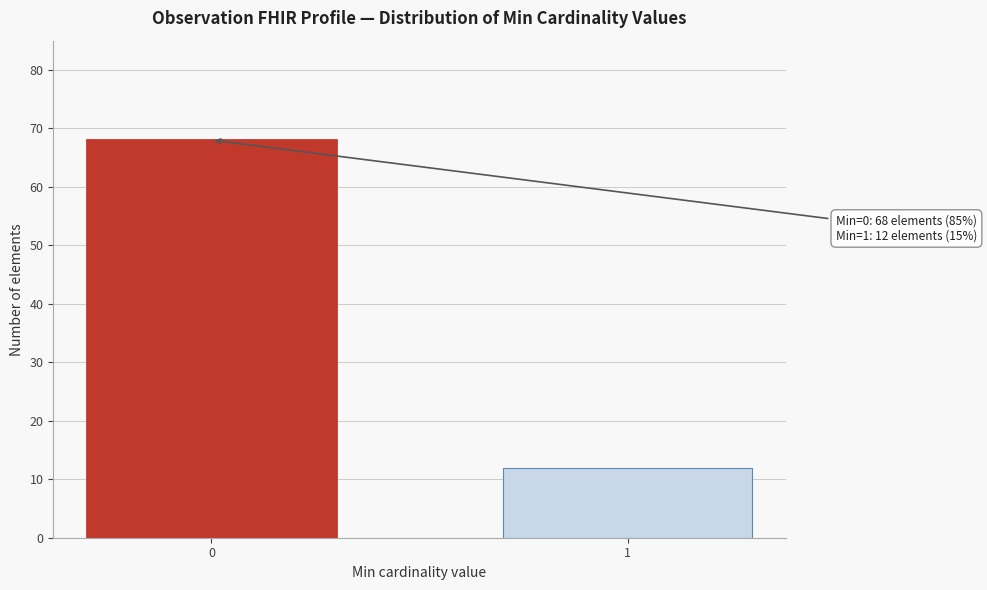

Reading left to right, extract all data points from this chart.

68	12